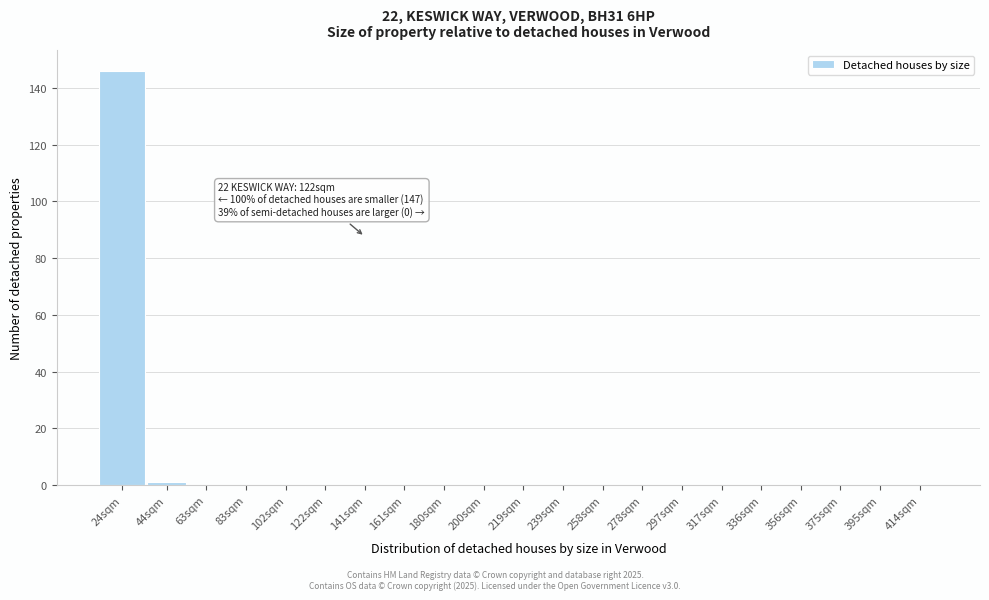

Reading left to right, list all the values displayed in this chart.

24sqm=146	44sqm=1	63sqm=0	83sqm=0	102sqm=0	122sqm=0	141sqm=0	161sqm=0	180sqm=0	200sqm=0	219sqm=0	239sqm=0	258sqm=0	278sqm=0	297sqm=0	317sqm=0	336sqm=0	356sqm=0	375sqm=0	395sqm=0	414sqm=0